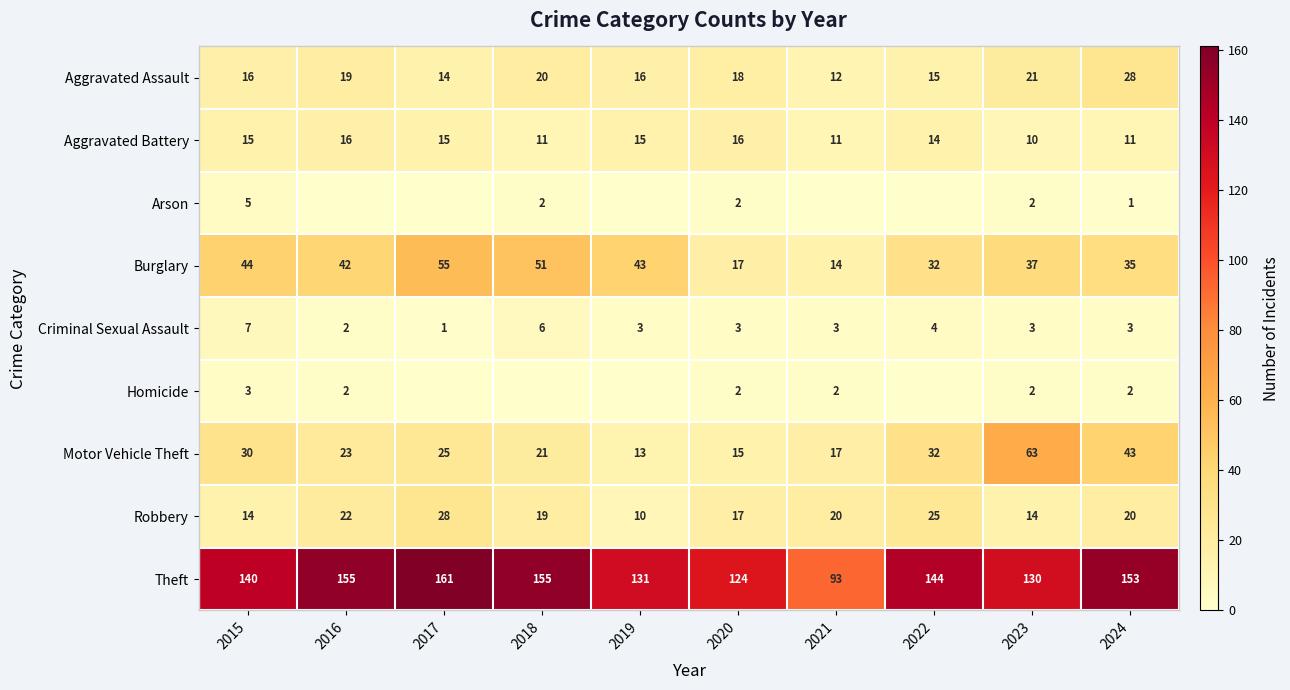

What is the highest value of the Burglary series?

55